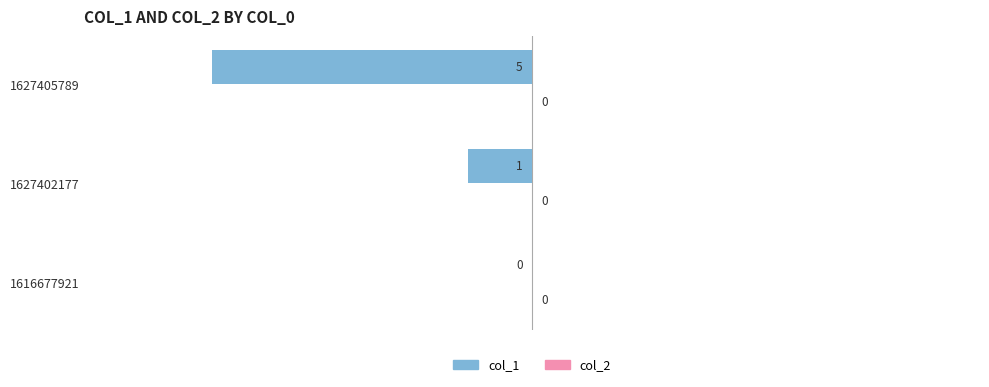

What is the sum of all values?

-6